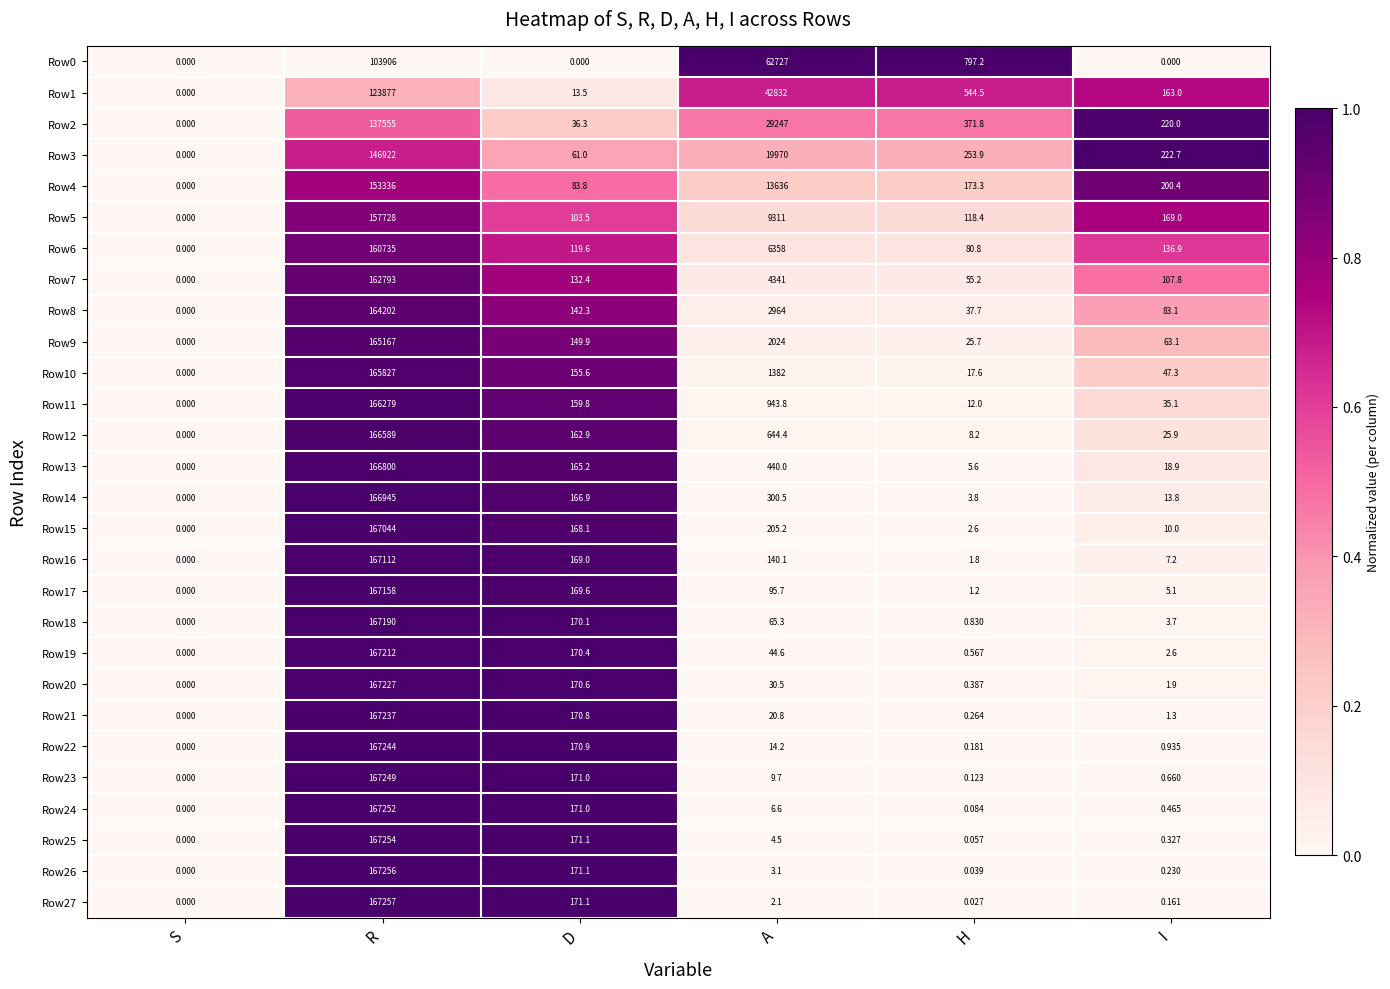

At which category is the sum across all series the highest?

R